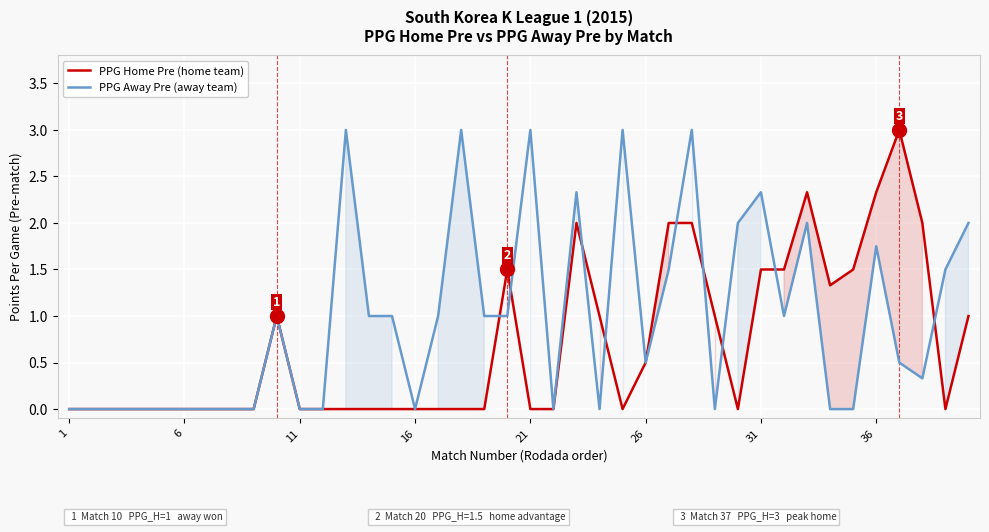

In PPG Home Pre (home team), how many points are higher than both neighbors (excluding endpoints)?

5